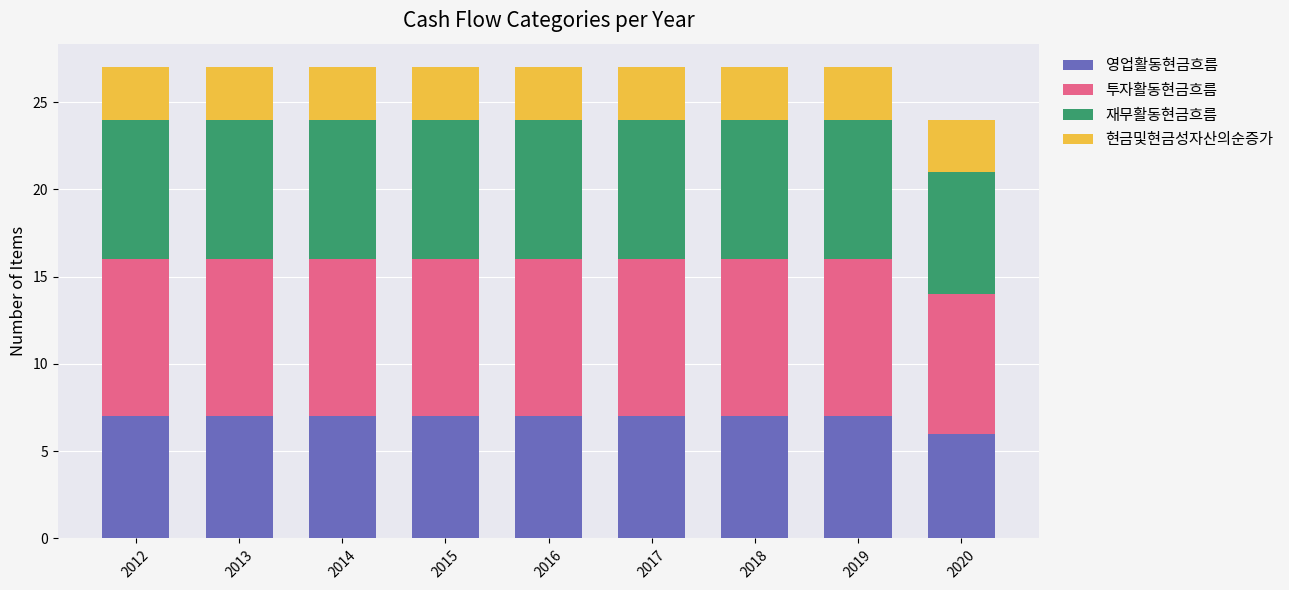

What is the total value across all series at 2016?

27